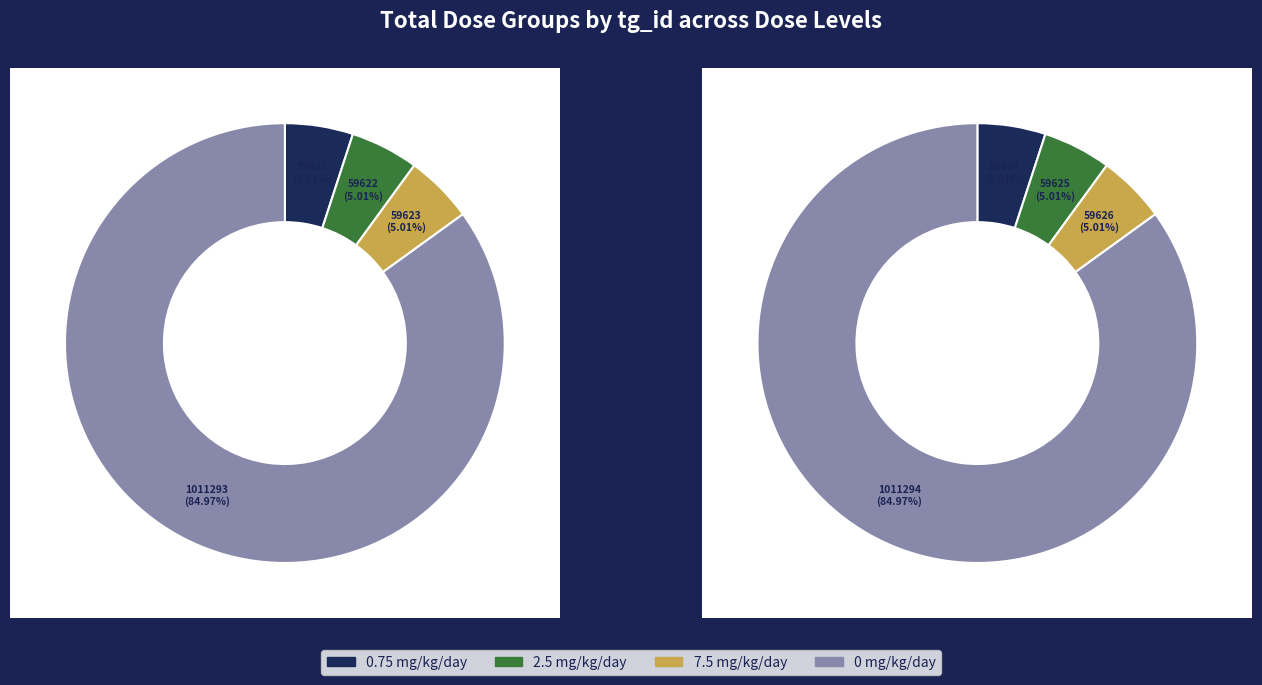

Does 2.5 mg/kg/day represent more than half of the total?

No